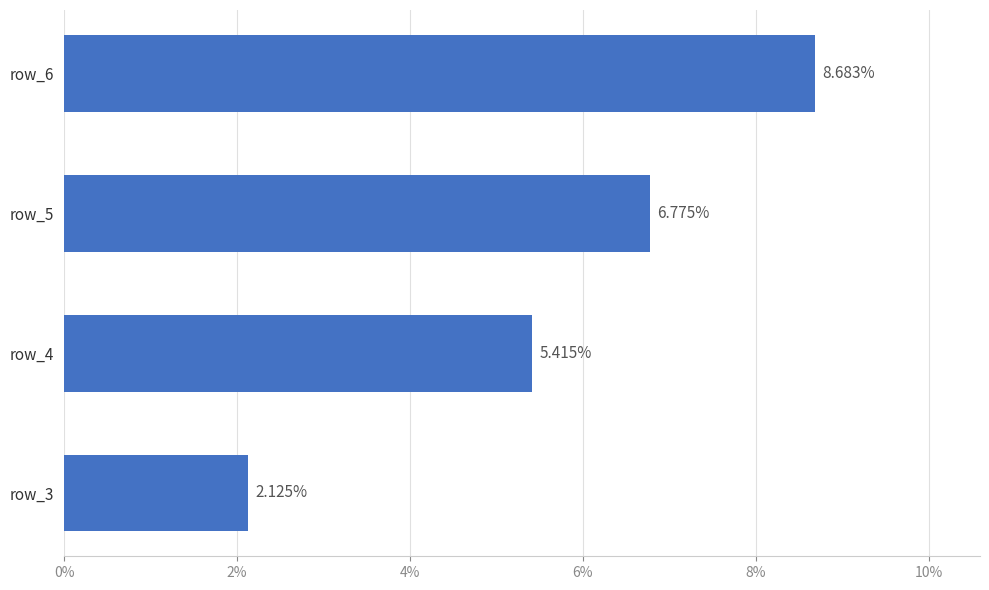

List the labels in order of value, largest first.

row_6, row_5, row_4, row_3